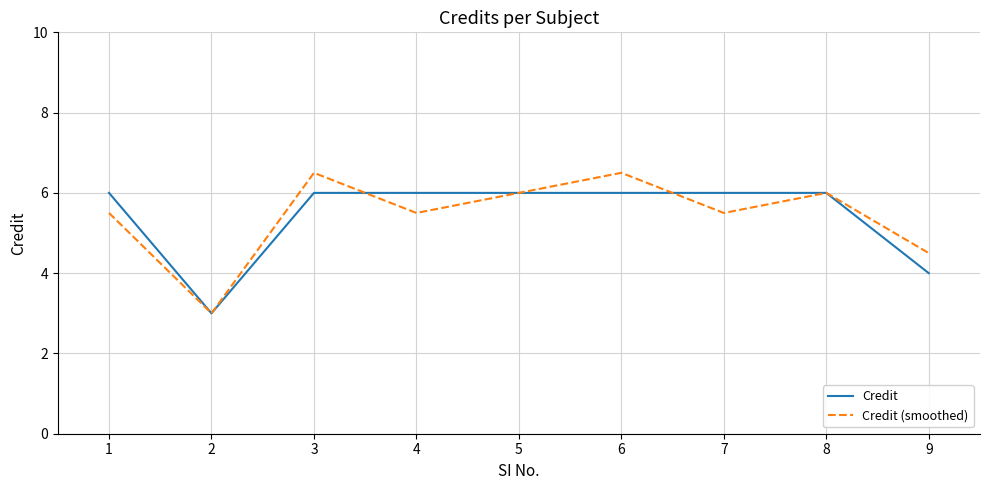

Reading left to right, extract all data points from this chart.

Credit: 1=6.0	2=3.0	3=6.0	4=6.0	5=6.0	6=6.0	7=6.0	8=6.0	9=4.0
Credit (smoothed): 1=5.5	2=3.0	3=6.5	4=5.5	5=6.0	6=6.5	7=5.5	8=6.0	9=4.5